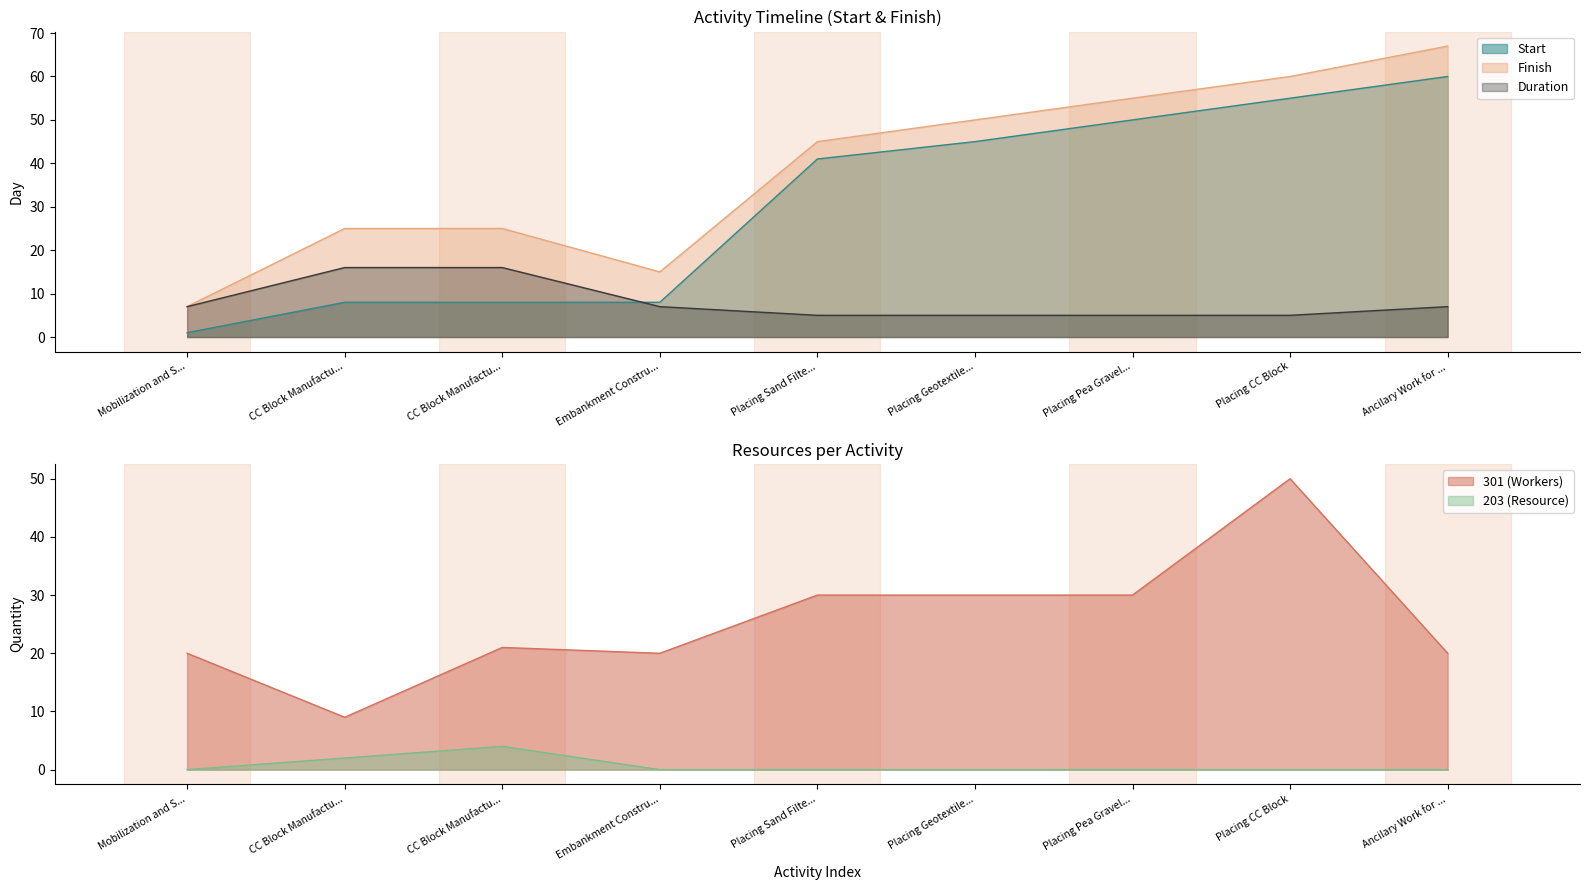

What is the sum of all Start values?

276